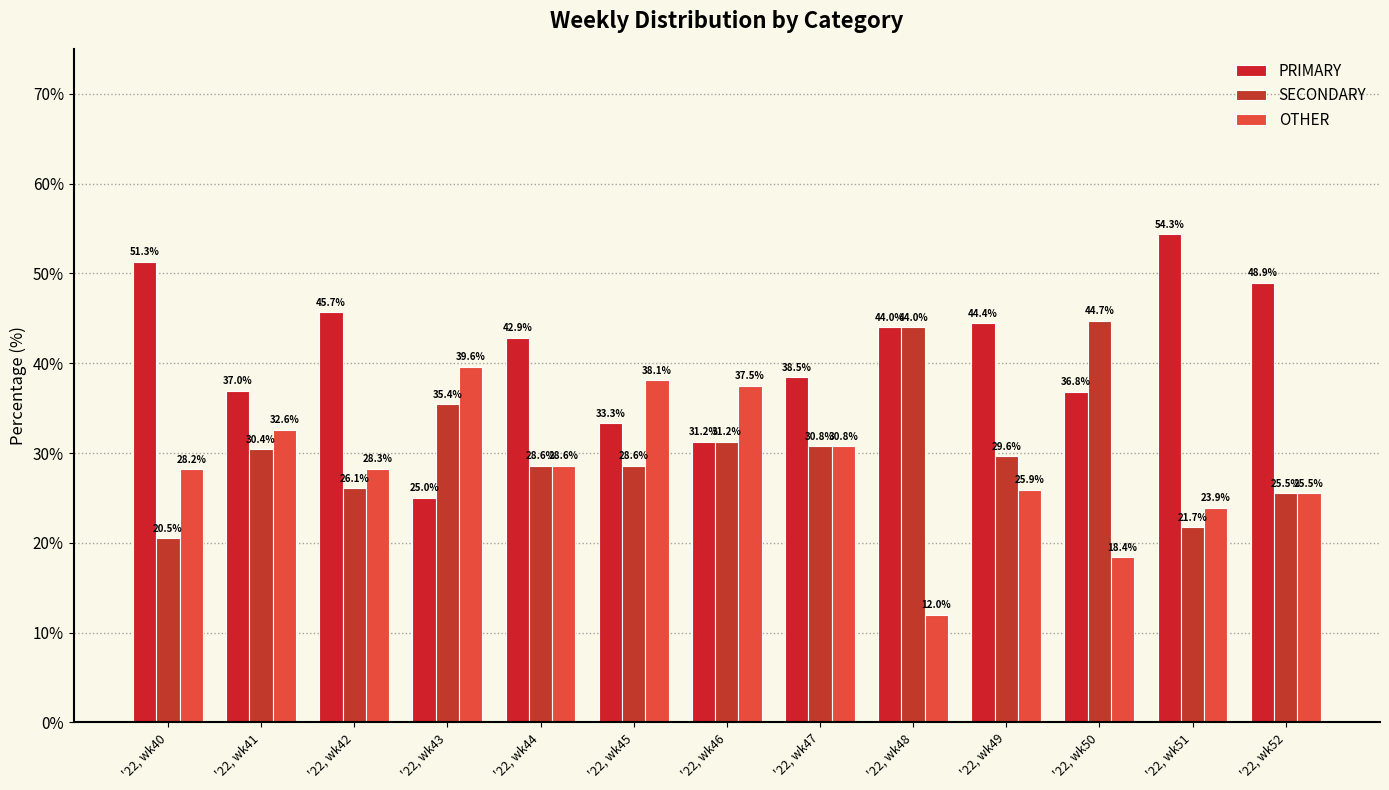

True or false: PRIMARY has a value of 25.0 at '22, wk43.

True